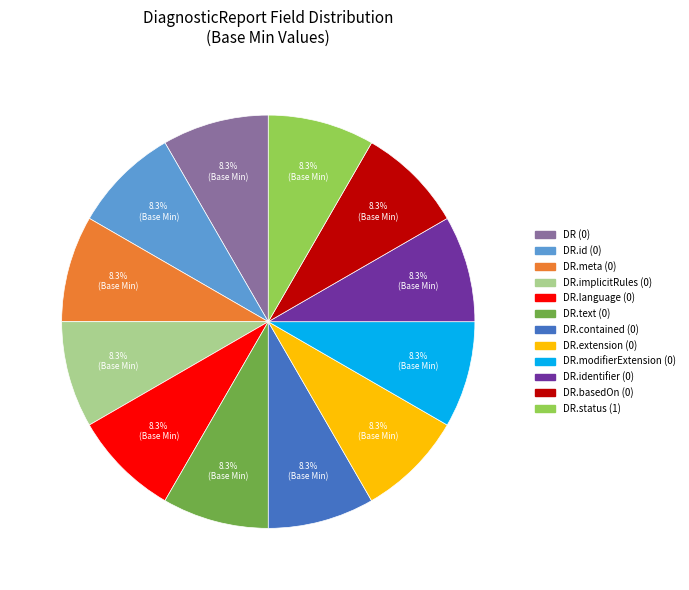

Does any single category account for the majority?

No